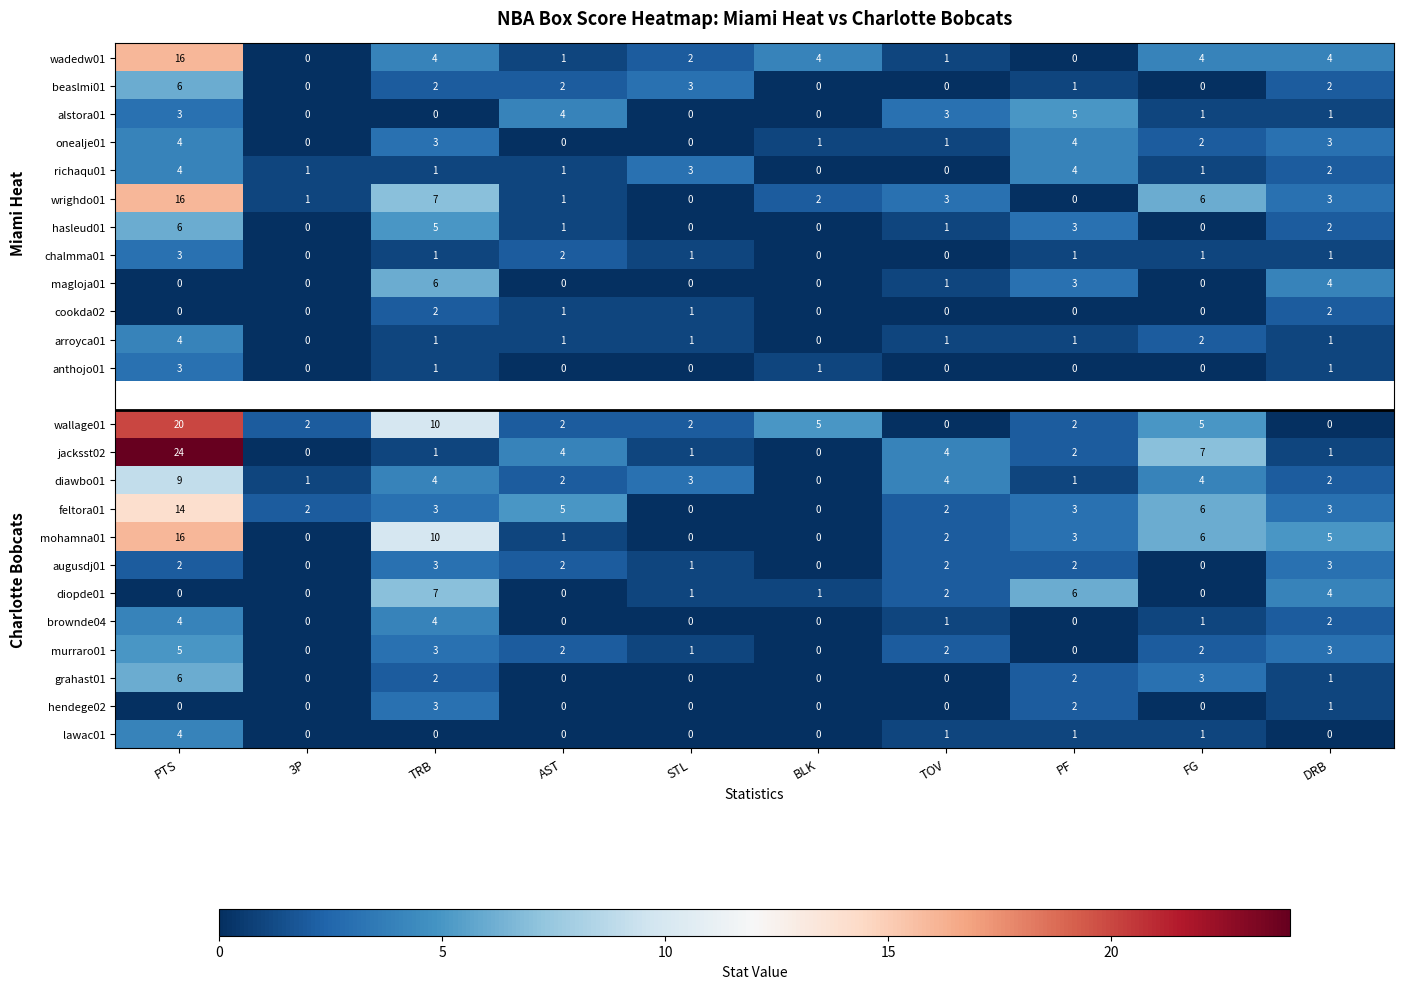

Is the value of diawbo01 at 3P greater than the value of lawac01 at PTS?

No